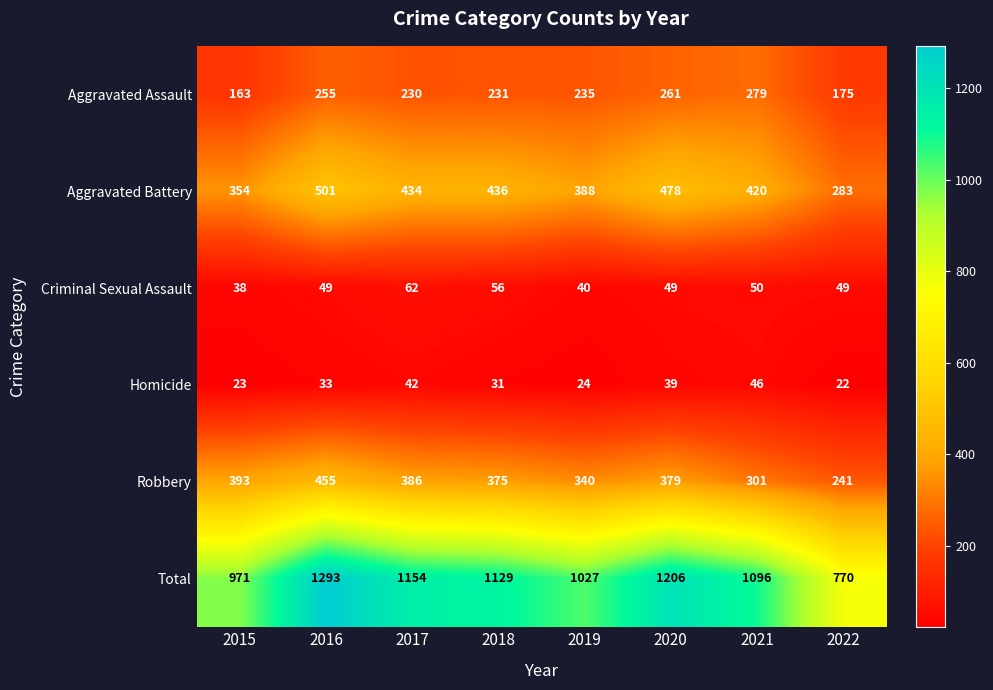

Rank the series at 2019 from lowest to highest value.

Homicide, Criminal Sexual Assault, Aggravated Assault, Robbery, Aggravated Battery, Total